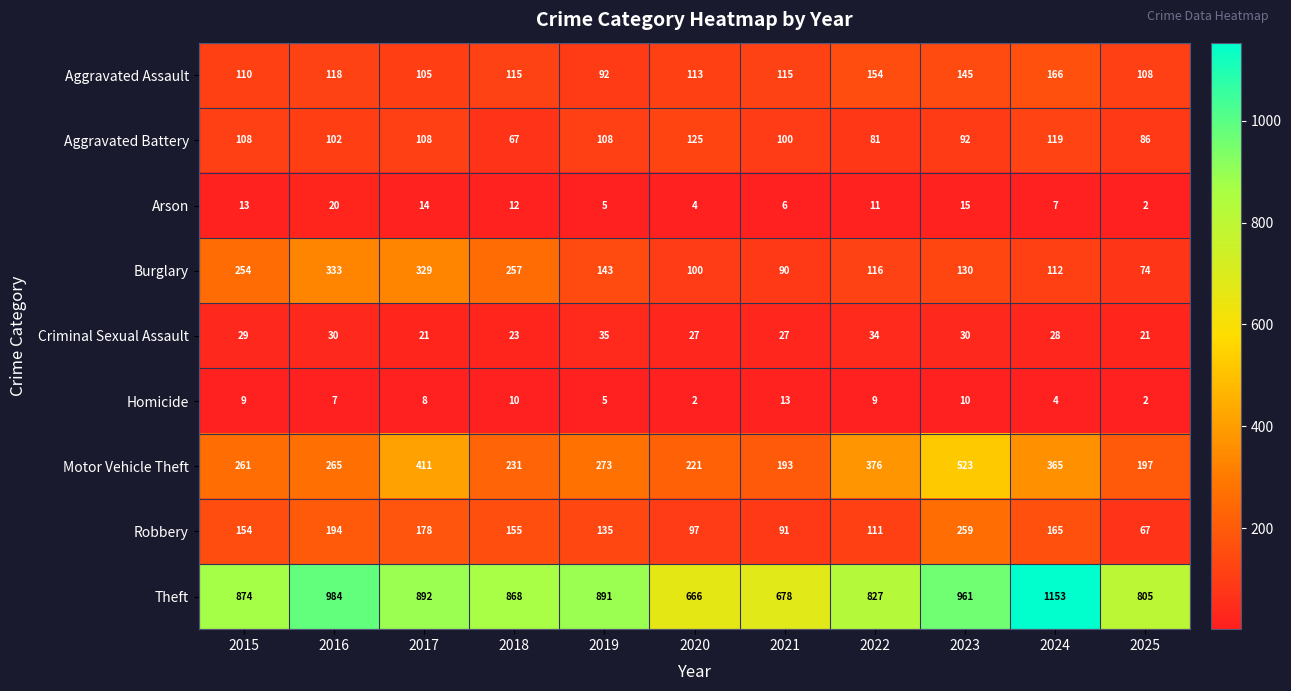

Rank the categories by Arson value from highest to lowest.

2016, 2023, 2017, 2015, 2018, 2022, 2024, 2021, 2019, 2020, 2025